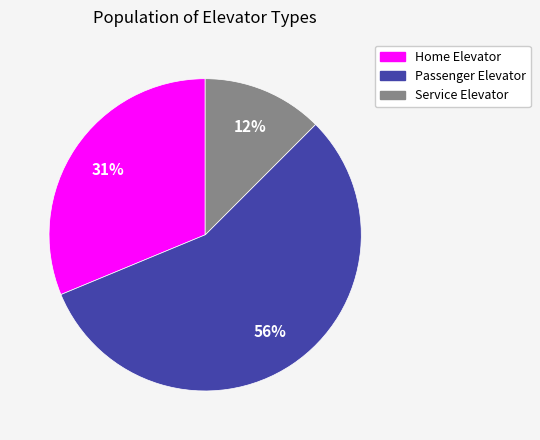

To the nearest percent, what percentage of the pie is Home Elevator?

31%